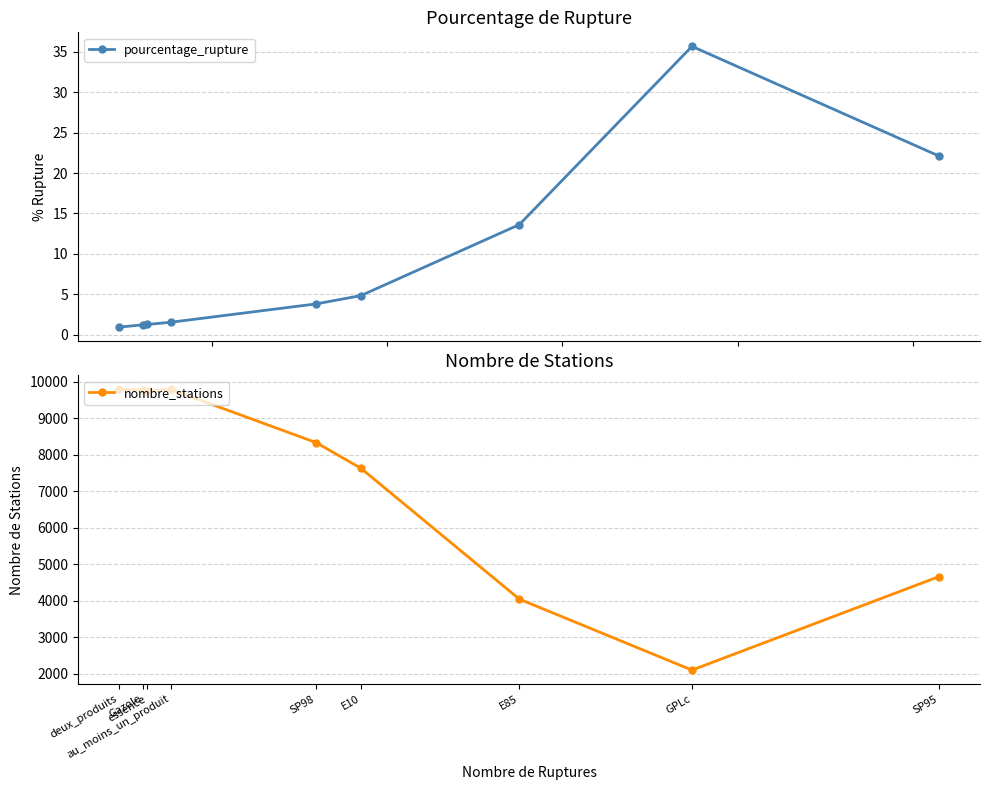

Reading right to left, transcribe all the data shown in this chart.

pourcentage_rupture: SP95=22.1	GPLc=35.6	E85=13.6	E10=4.8	SP98=3.8	au_moins_un_produit=1.6	essence=1.3	Gazole=1.2	deux_produits=1.0
nombre_stations: SP95=4661.0	GPLc=2098.0	E85=4042.0	E10=7632.0	SP98=8334.0	au_moins_un_produit=9794.0	essence=9756.0	Gazole=9775.0	deux_produits=9794.0